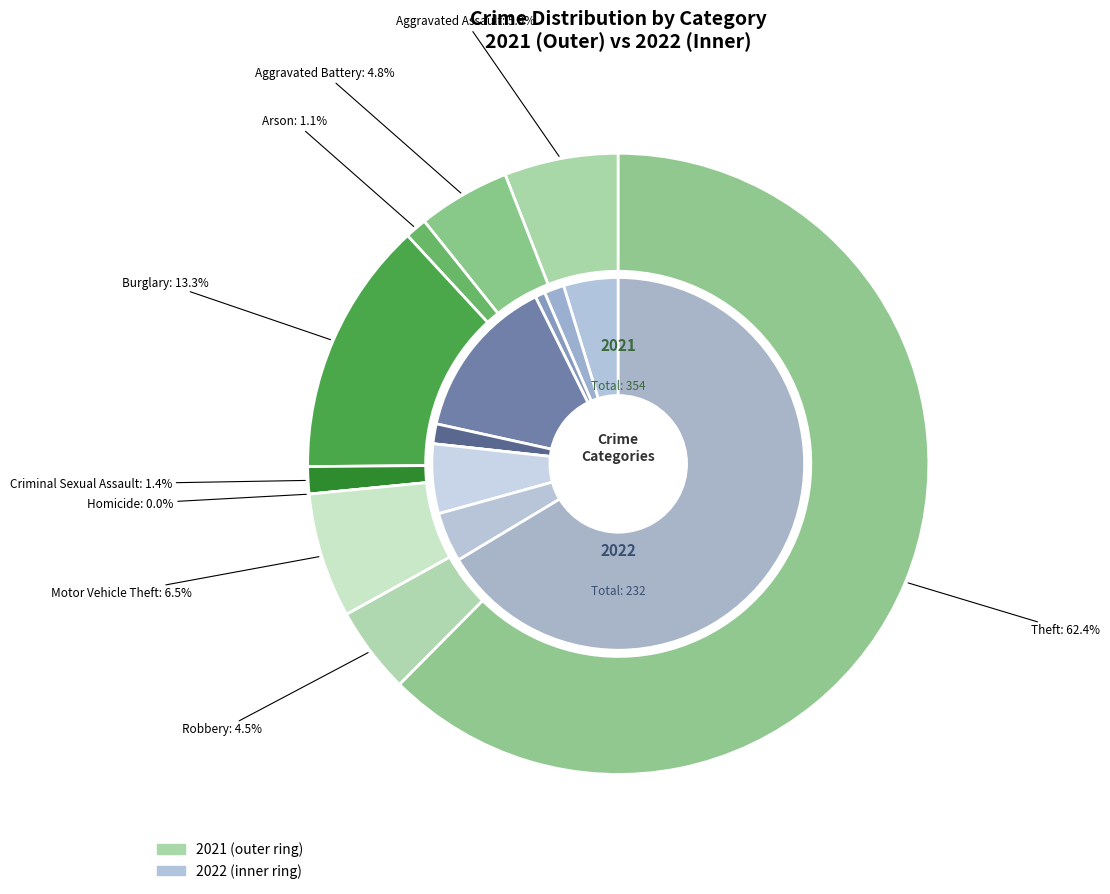

Rank the series by their maximum value, from lowest to highest.

values_2022, values_2021